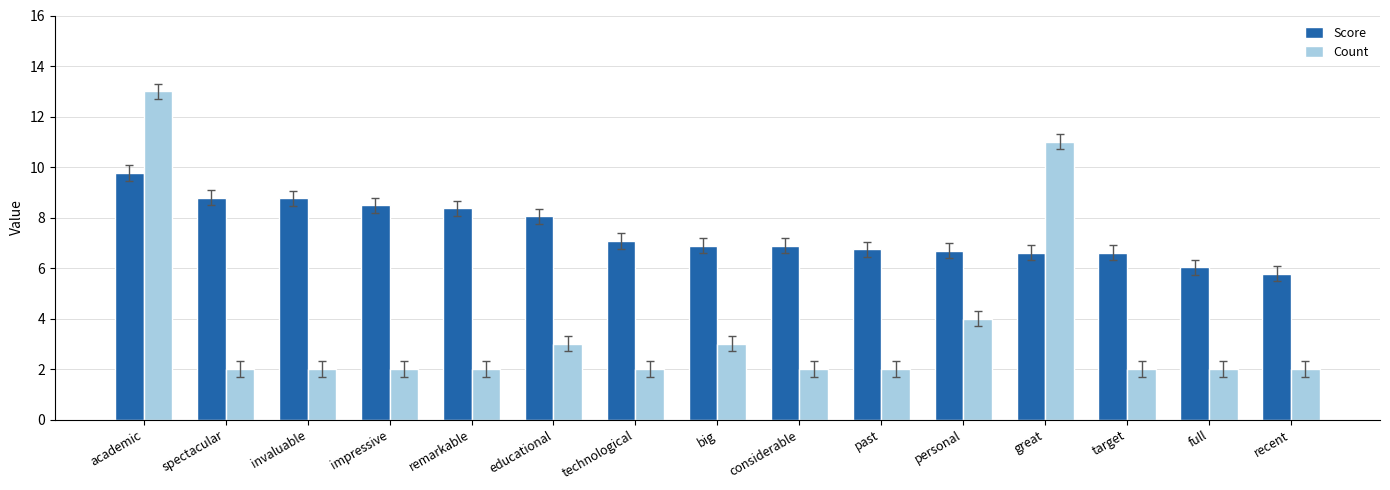

At past, list the series in order from largest to smallest.

Score, Count